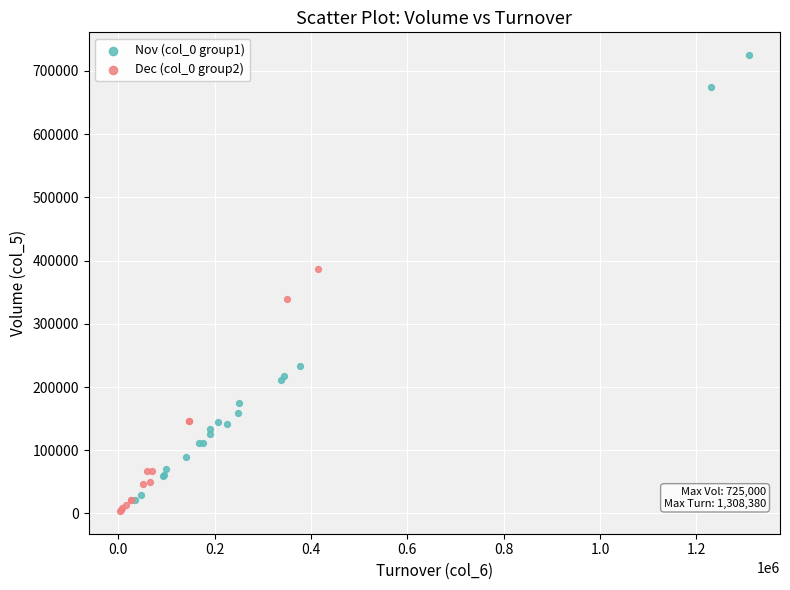

Which series has the largest Y range (max minus min)?

Nov (col_0 group1)